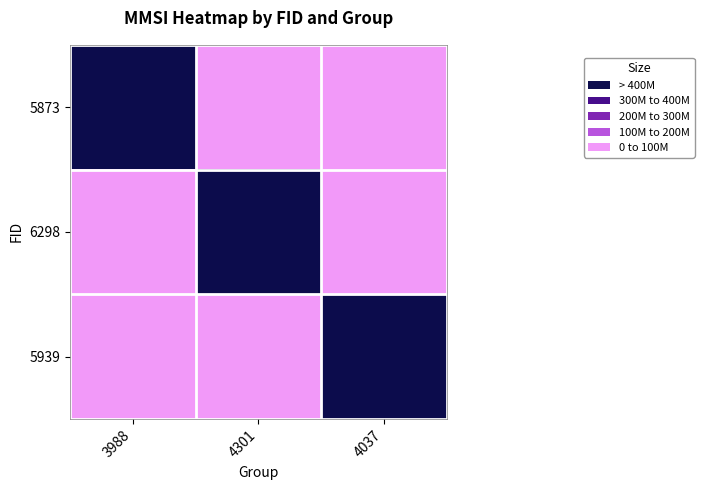

Count the number of data series in this chart.

3